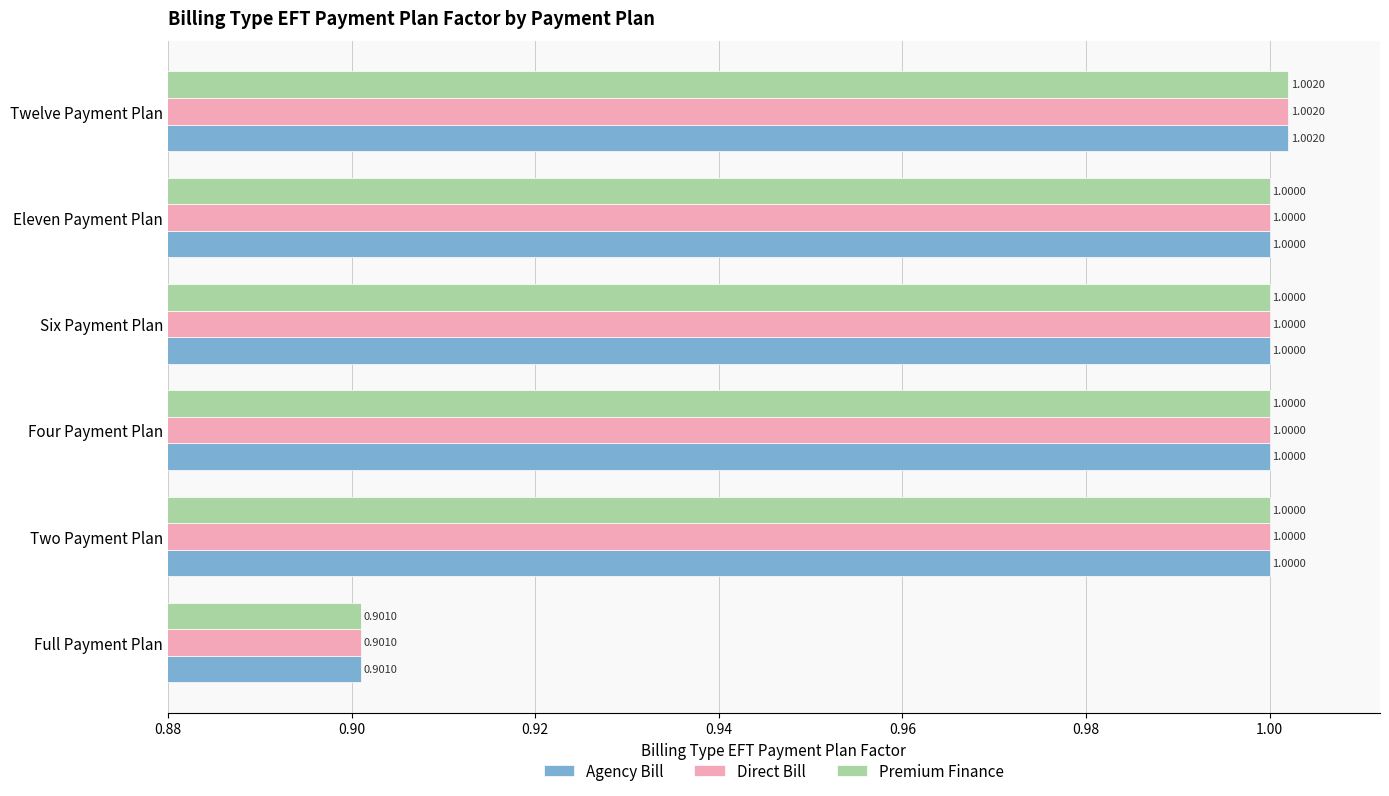

At how many categories does at least one series exceed 0?

6